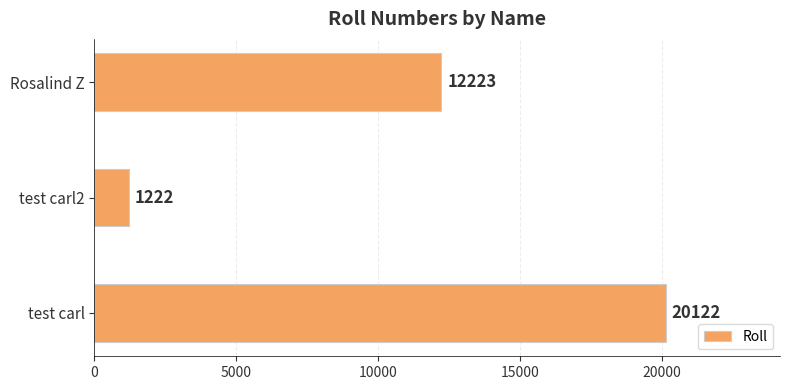

Which has a higher value, test carl or test carl2?

test carl